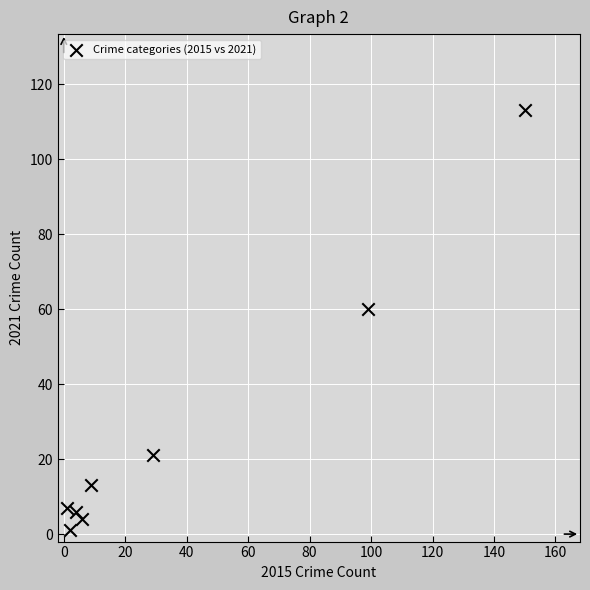

What is the range of X values (max minus min)?

149